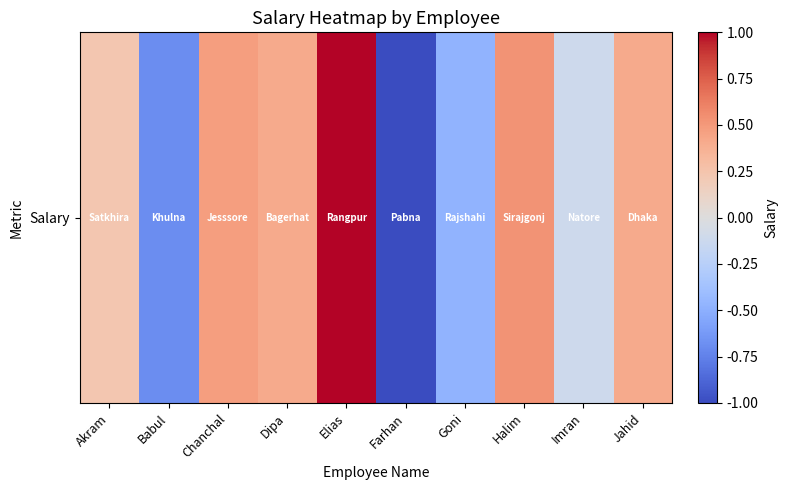

List the labels in order of value, largest first.

Elias, Halim, Chanchal, Dipa, Jahid, Akram, Imran, Goni, Babul, Farhan